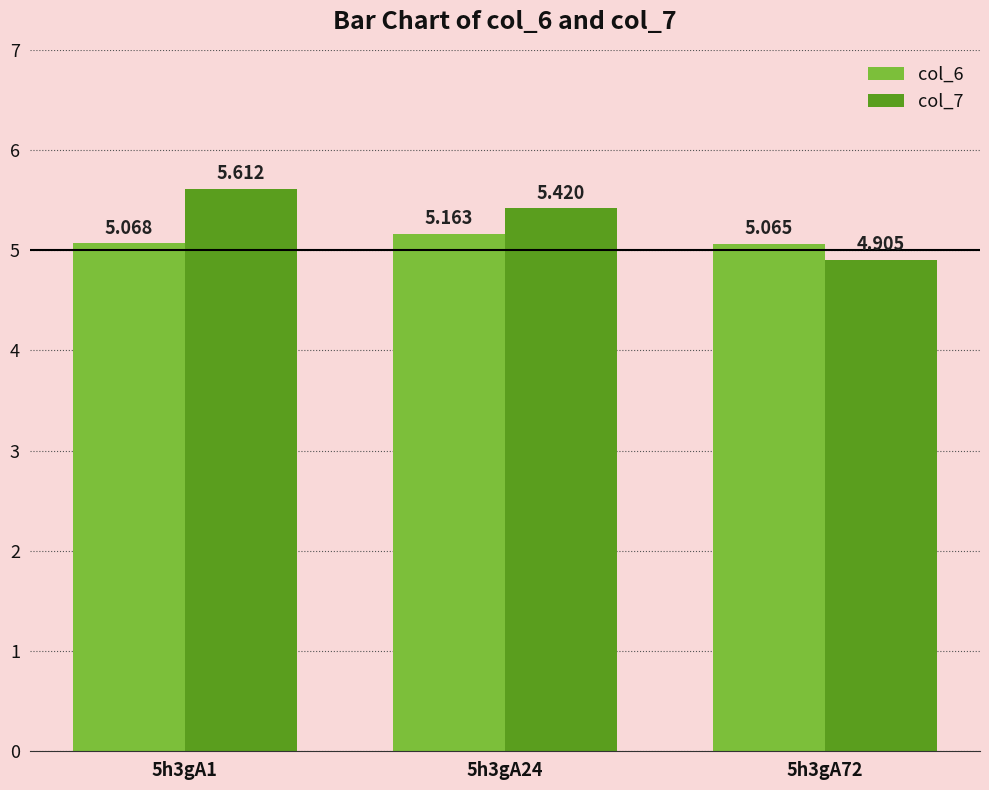

What is the total value across all series at 5h3gA1?

10.7